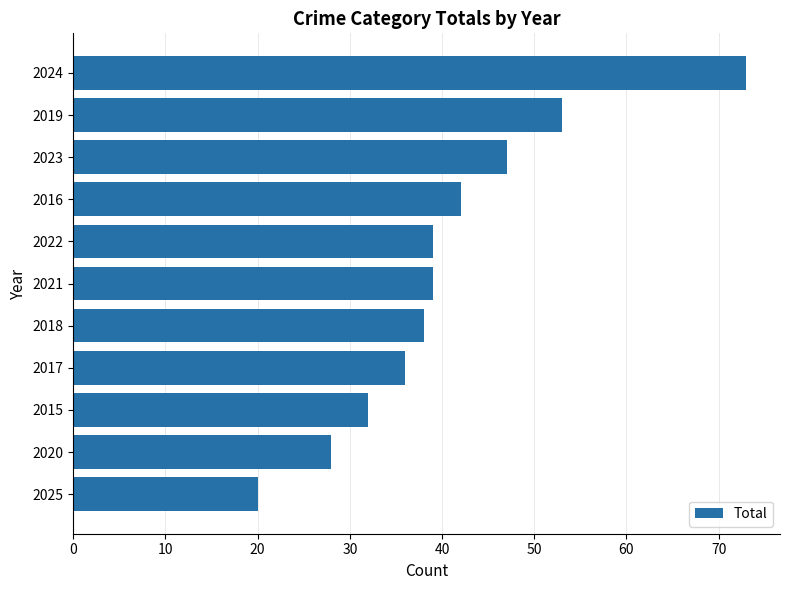

What is the difference between the second highest and minimum values?

33